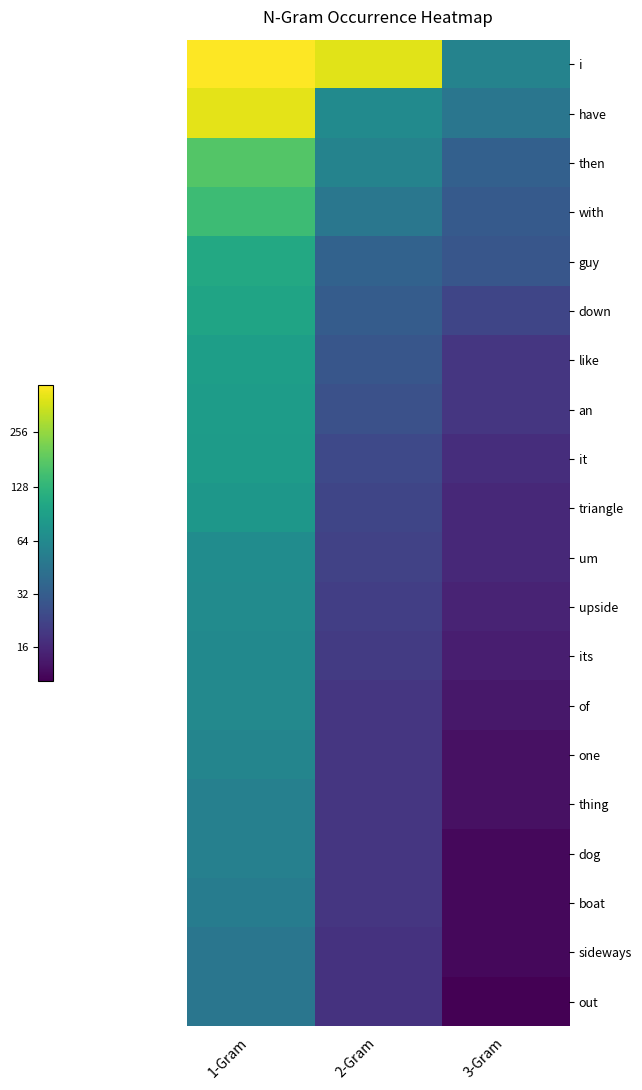

Which series has the largest total across all categories?

i